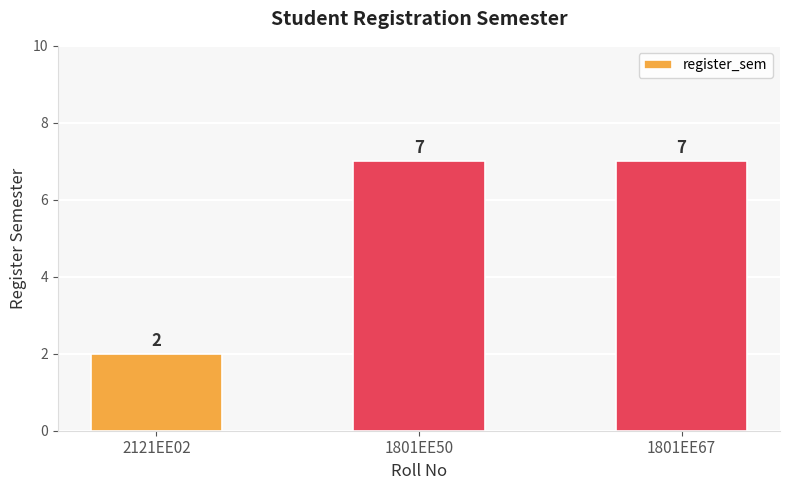

Count the number of categories in the chart.

3